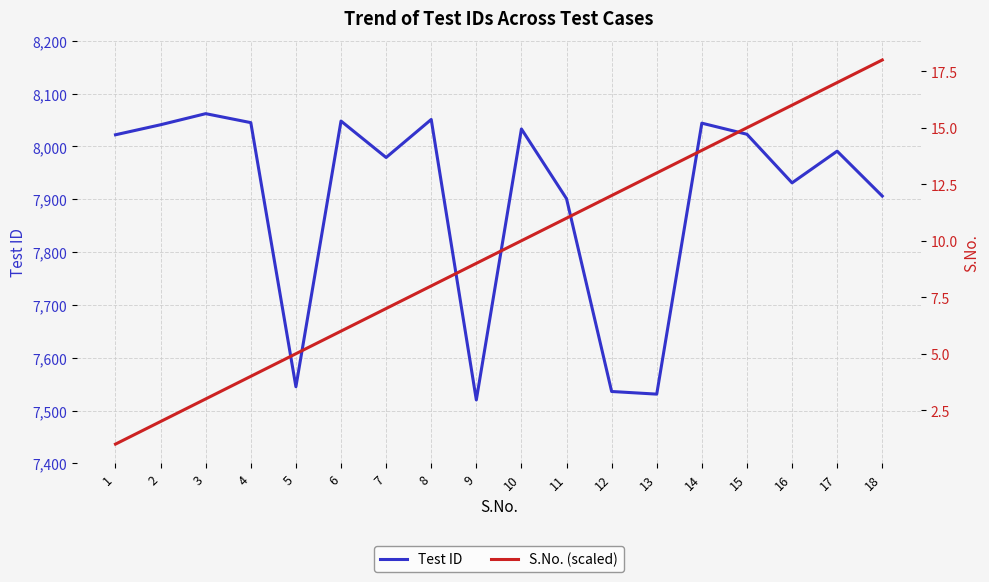

What is the difference between the Test ID values at 17 and 6?

57